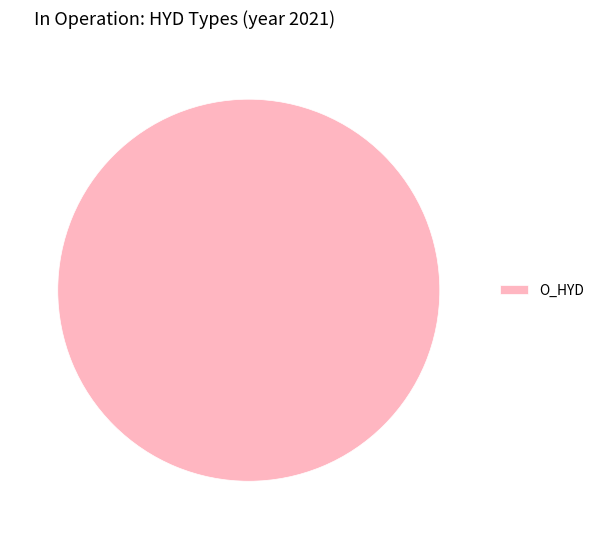

Count the number of slices in the pie.

1